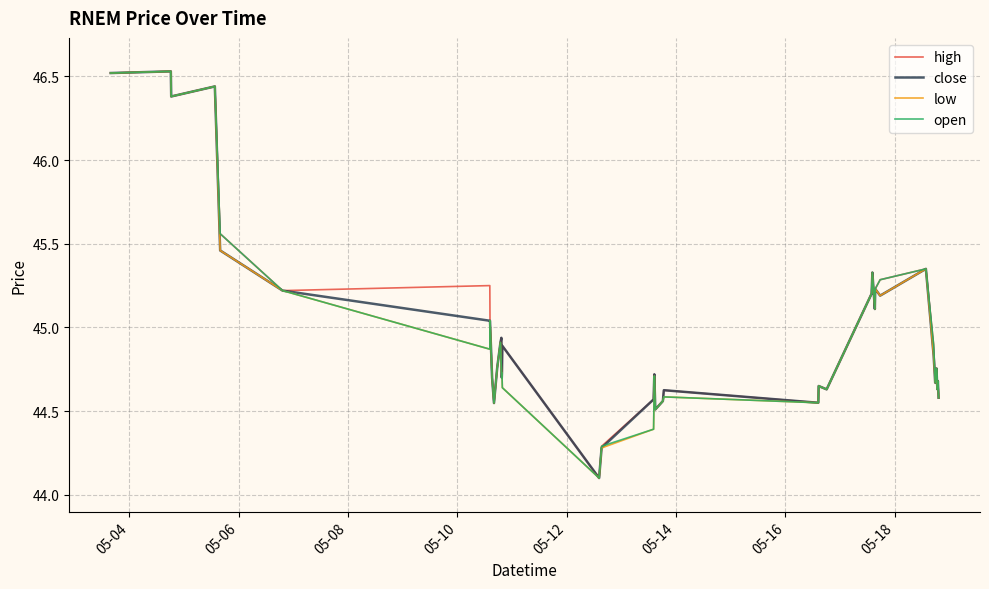

What is the minimum value shown in the chart?

44.1